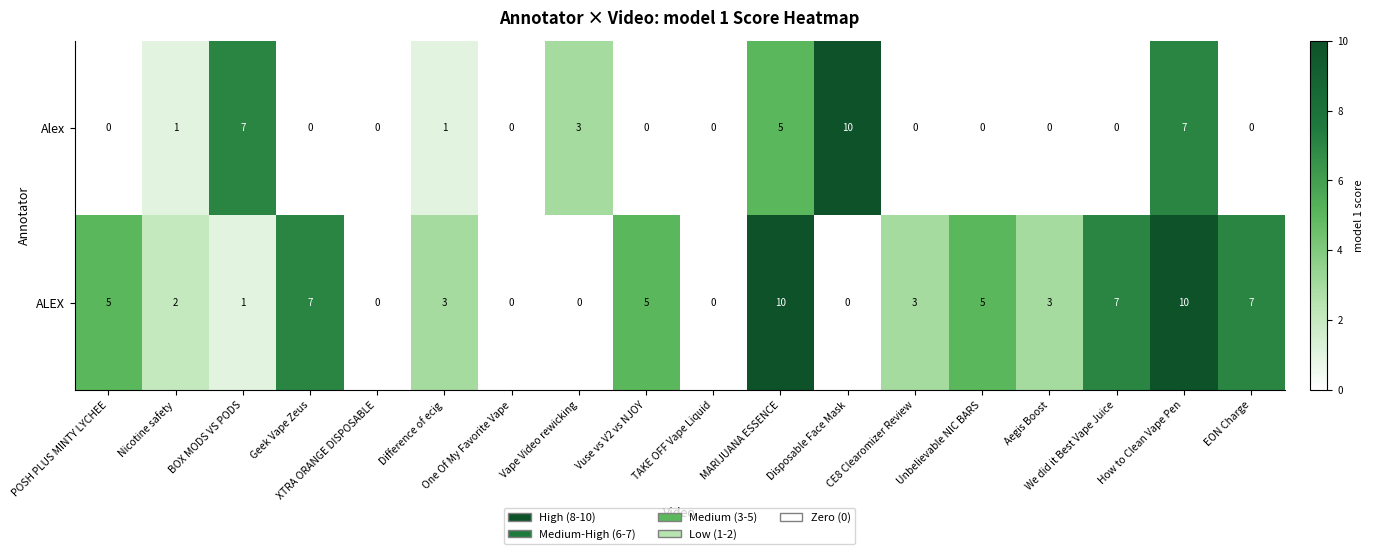

Is it true that Alex equals 5 at Disposable Face Mask?

False